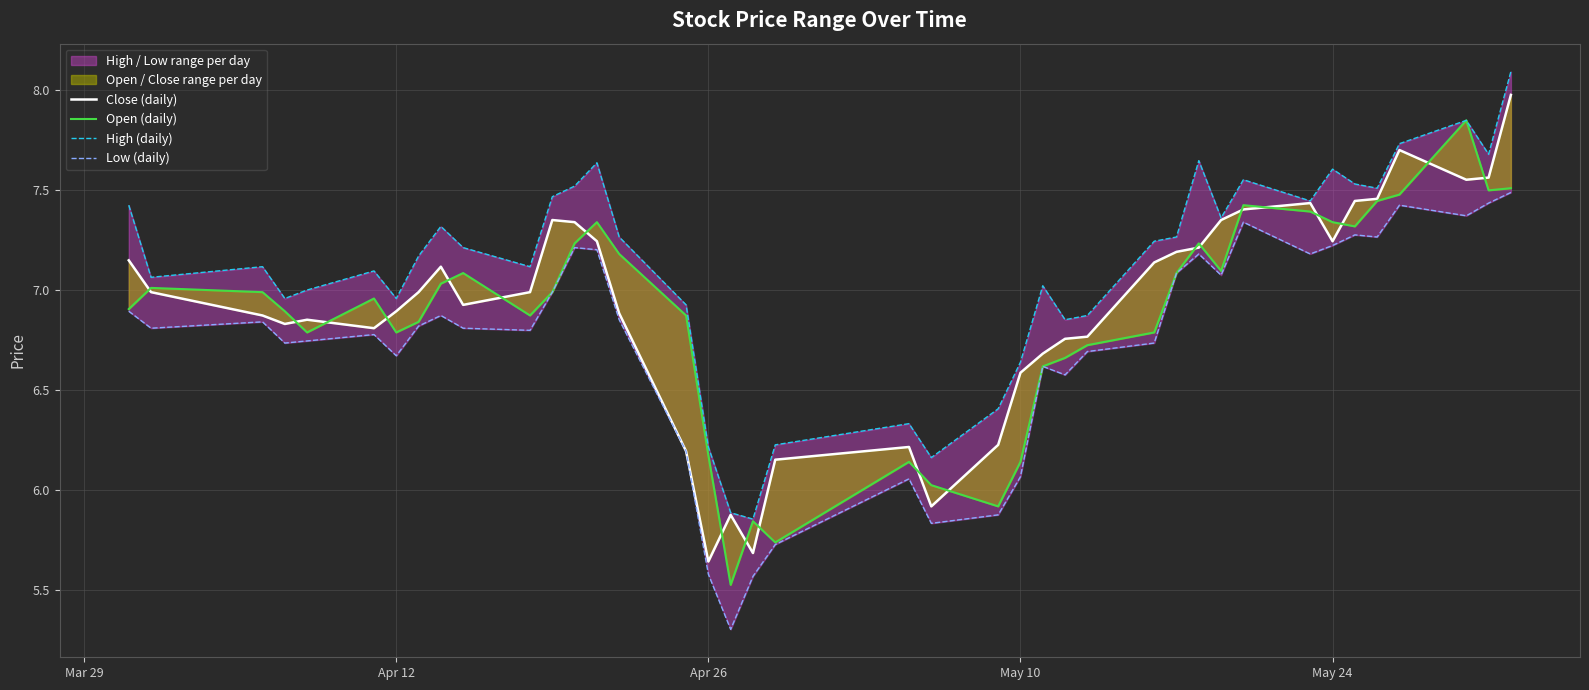

True or false: Close (daily) has more than 1 interior local peaks.

True